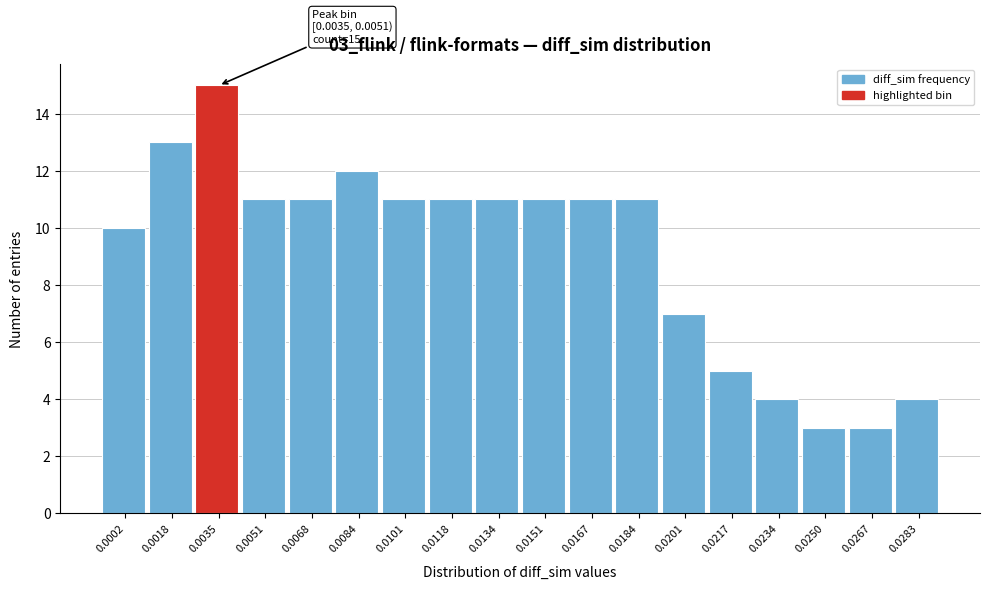

Reading left to right, list all the values displayed in this chart.

0.0002=10	0.0018=13	0.0035=15	0.0051=11	0.0068=11	0.0084=12	0.0101=11	0.0118=11	0.0134=11	0.0151=11	0.0167=11	0.0184=11	0.0201=7	0.0217=5	0.0234=4	0.0250=3	0.0267=3	0.0283=4